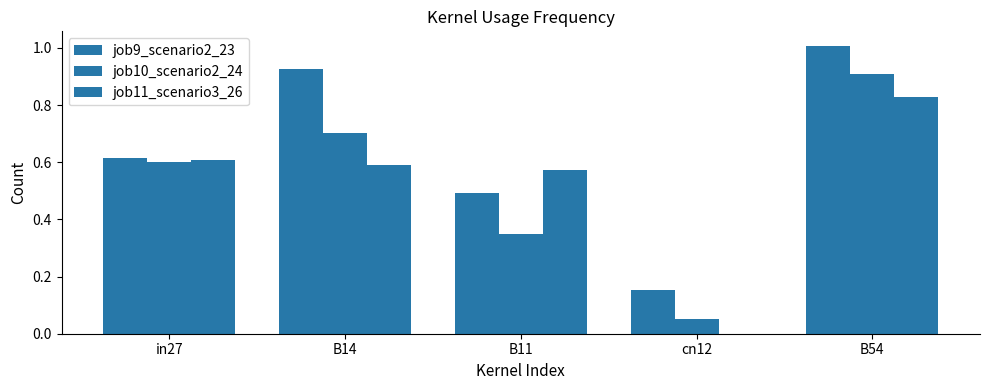

What is the difference between the second highest and second lowest values in the job10_scenario2_24 series?

0.4